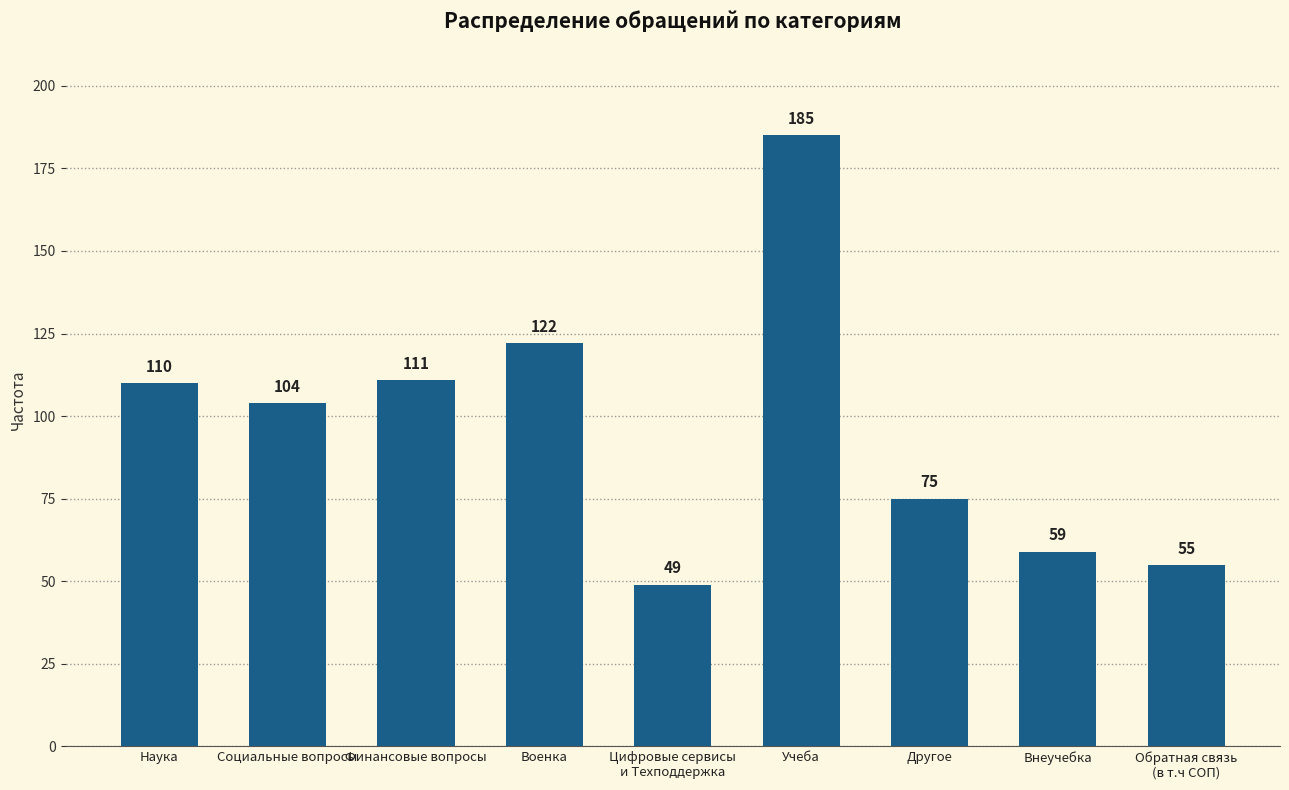

Reading right to left, extract all data points from this chart.

55	59	75	185	49	122	111	104	110